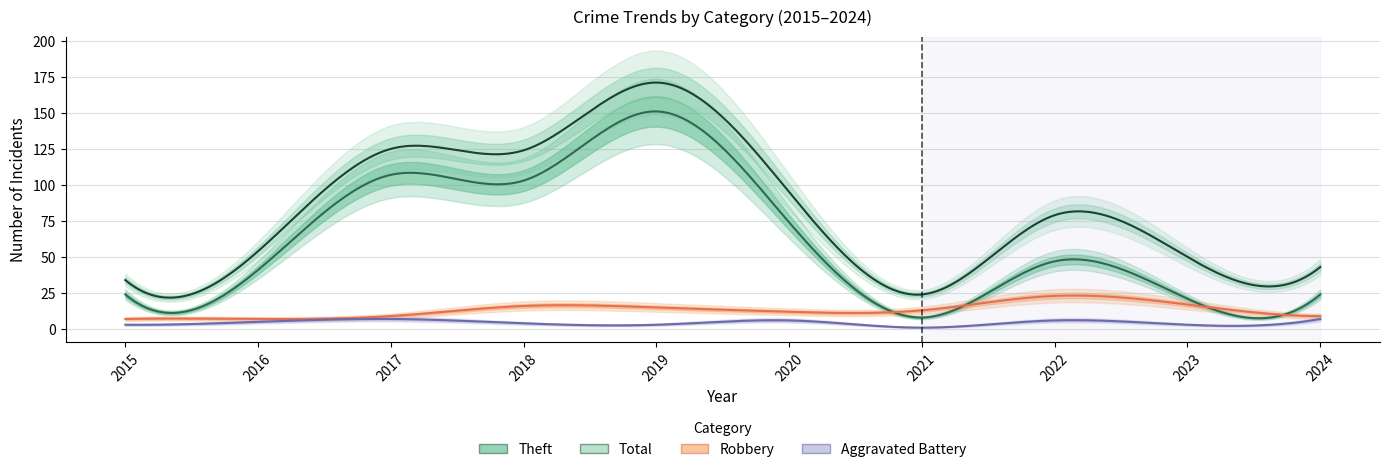

What is the highest value of the Total series?

171